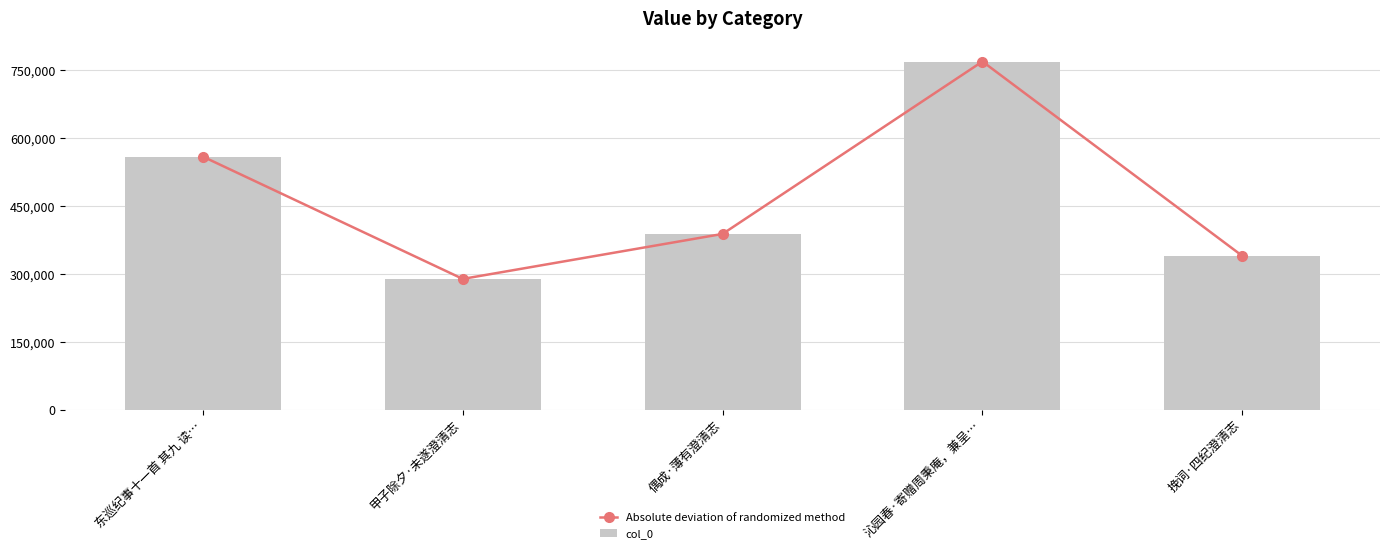

Which series has the largest total across all categories?

Absolute deviation of randomized method